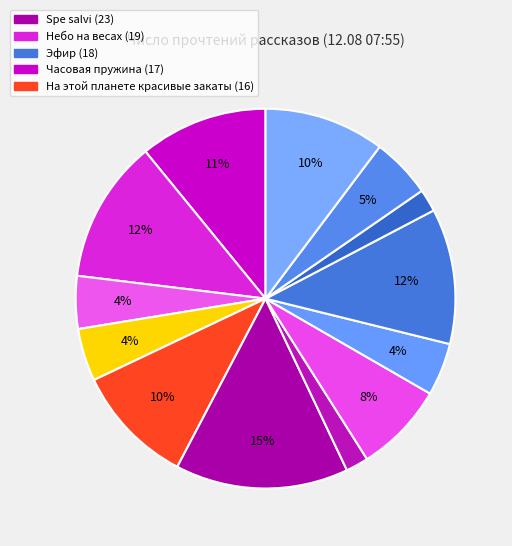

Rank the categories by value from highest to lowest.

Spe salvi, Небо на весах, Эфир, Часовая пружина, На этой планете красивые закаты, Июльское утро, Самый лучший день, Человек создан для счастья, День, когда Земля опустела, Утимские яблоки, Мёртвый мир, Возвращение в колыбель, Геном против бинома